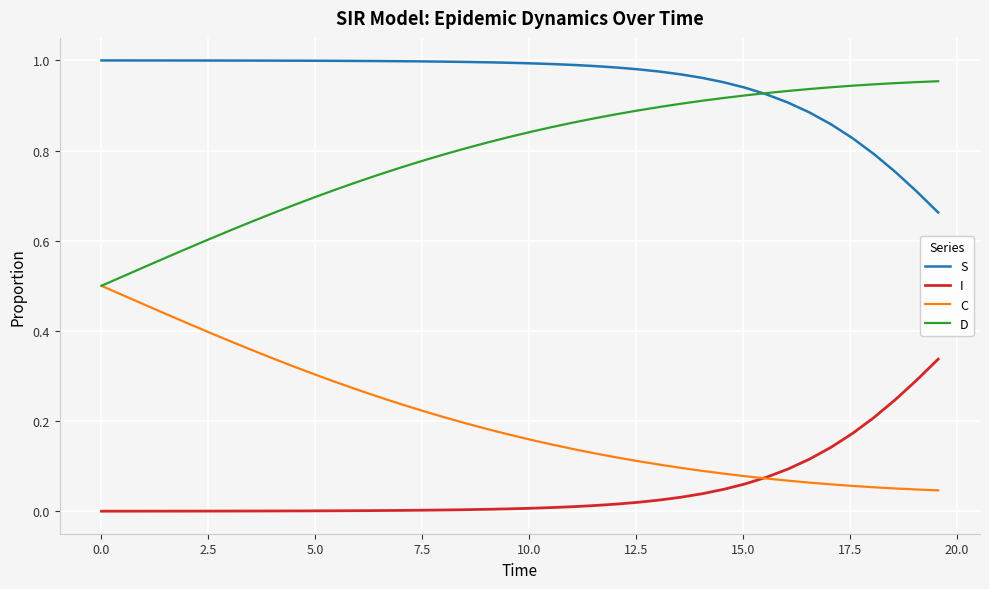

List the series in order of their peak value, highest first.

S, D, C, I